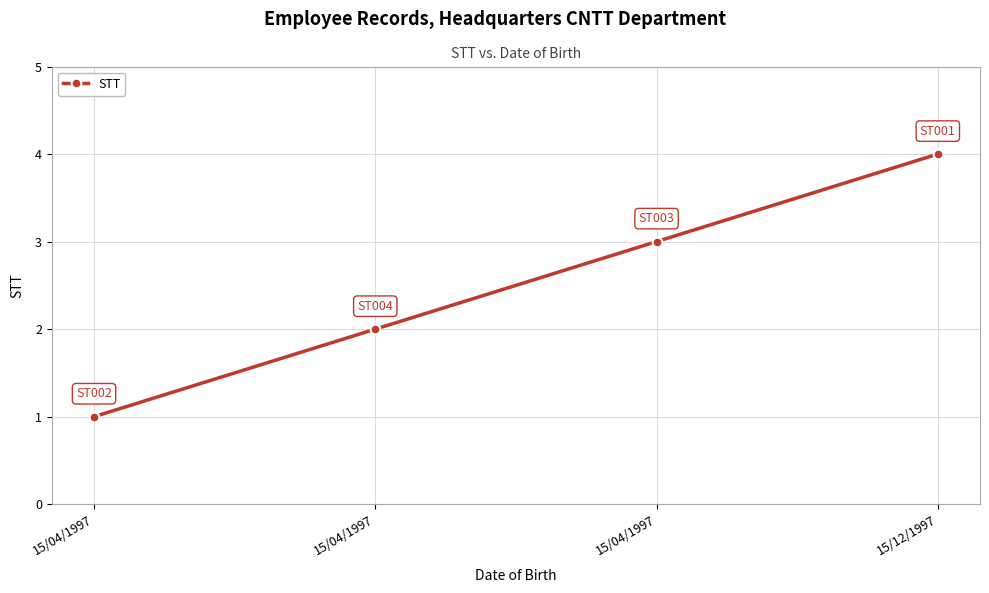

Does the chart display data point markers on the line(s)?

Yes